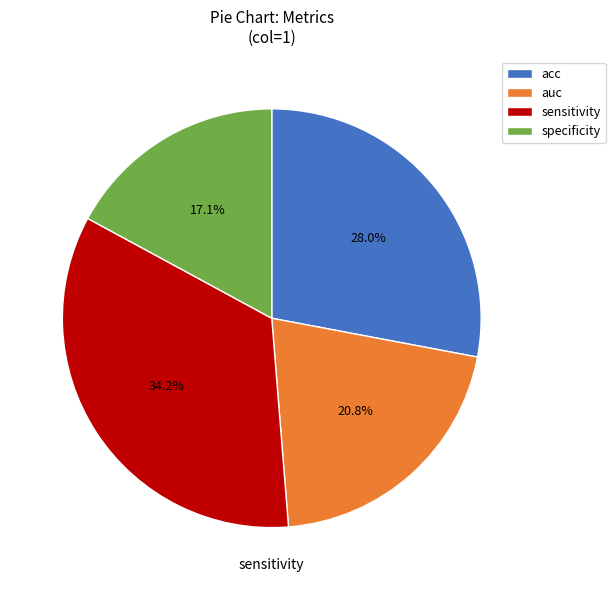

Between auc and acc, which is larger?

acc